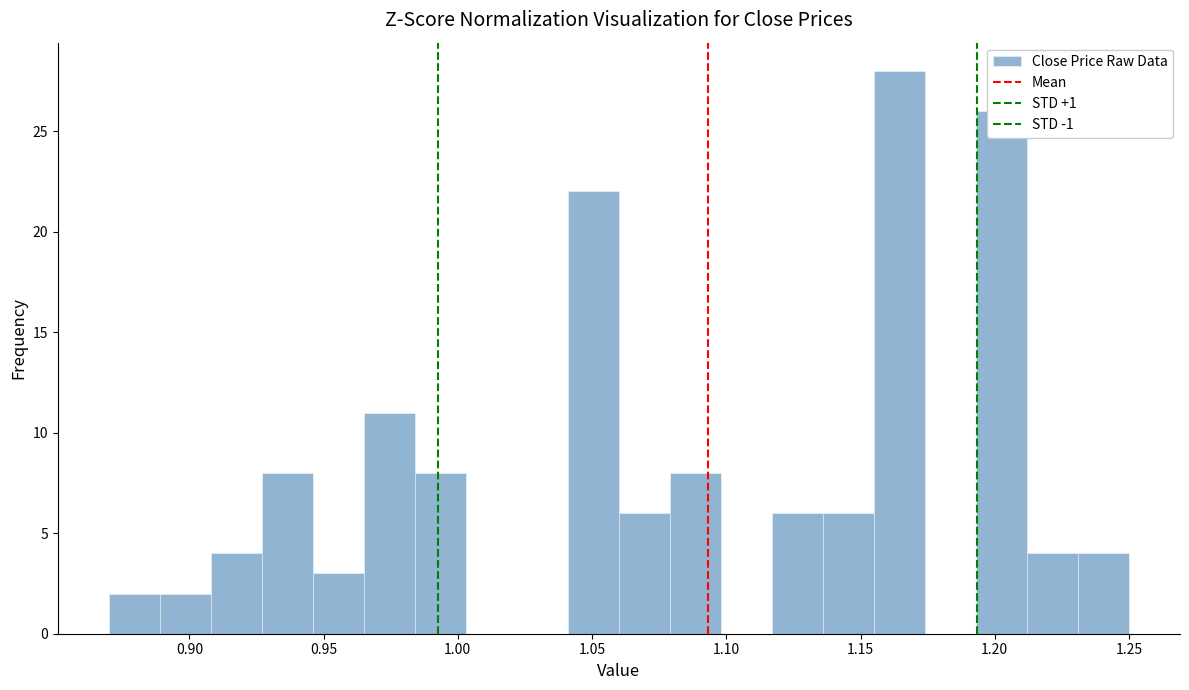

Around what value on the x-axis is the tallest bar? Give the approximate position of its centre, as read against the axis.

1.165